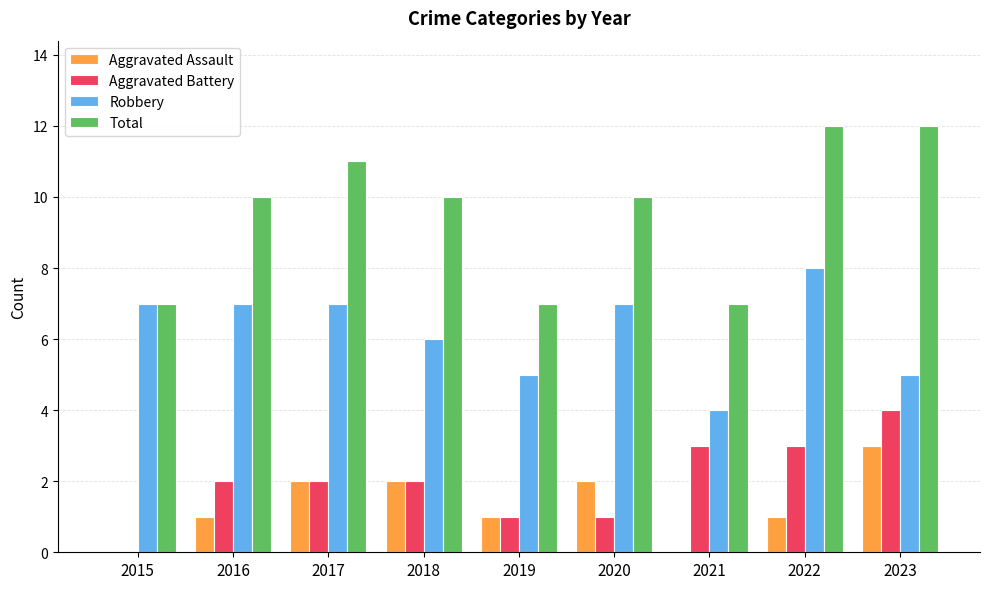

What is the total value across all series at 2022?

24